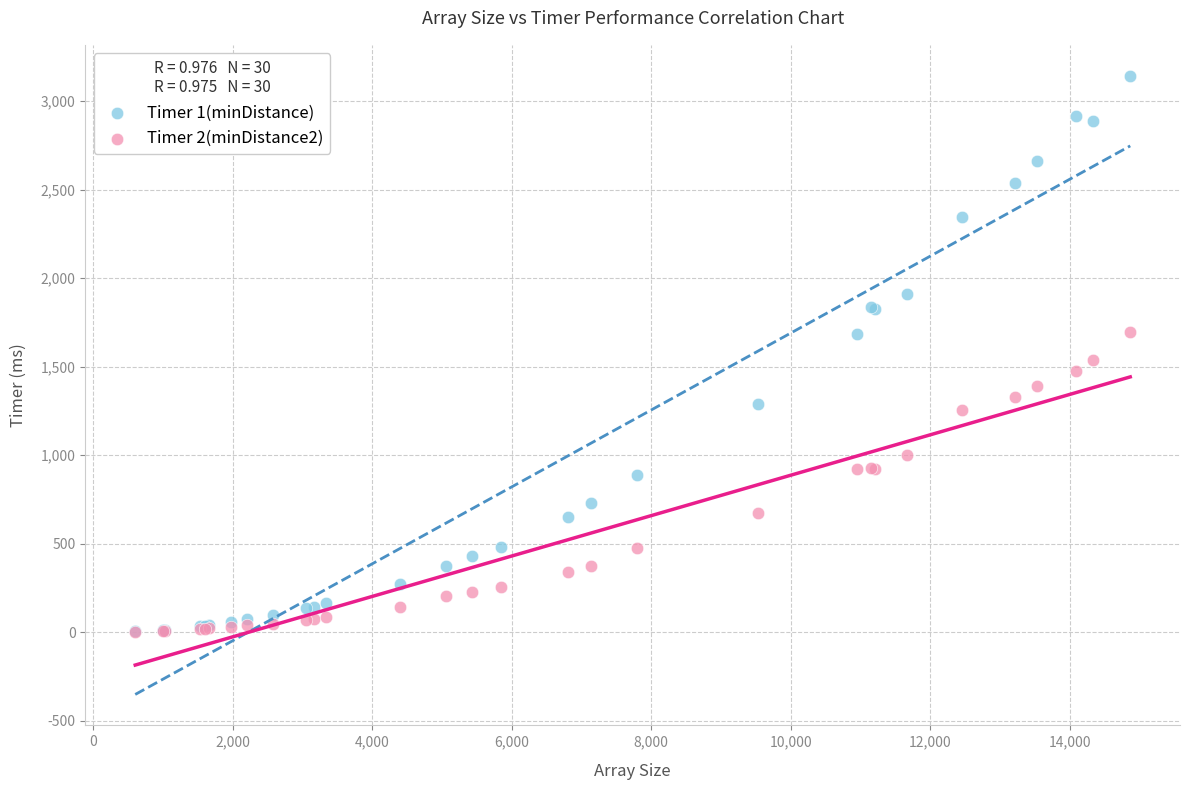

What are all the series names shown in the legend?

Timer 1(minDistance), Timer 2(minDistance2)